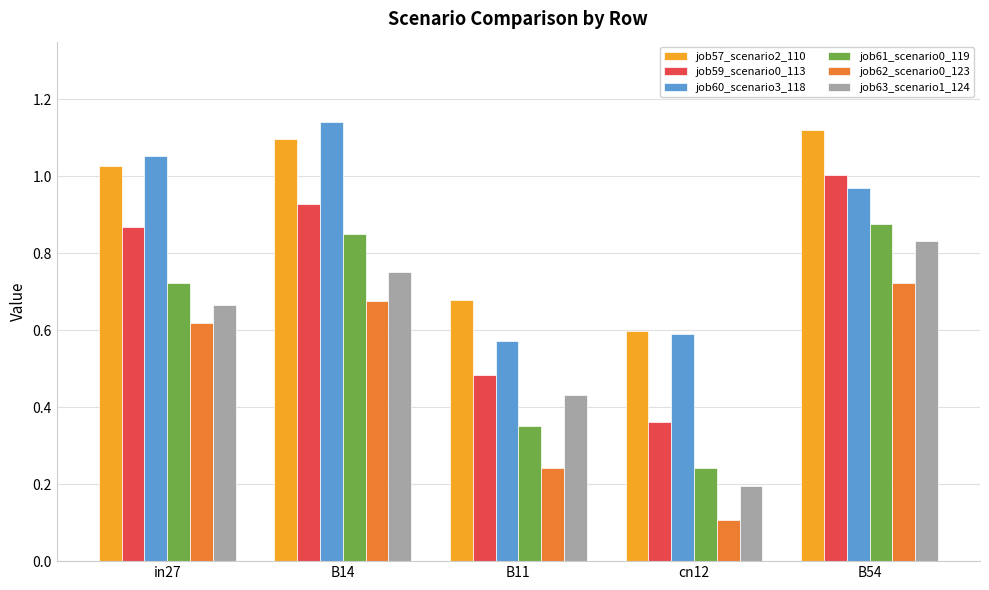

Which category has the lowest value in the job62_scenario0_123 series?

cn12